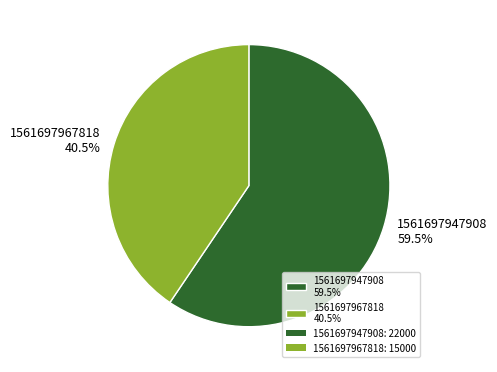

What is the ratio of the value at 1561697947908 59.5% to the value at 1561697967818 40.5%?

1.5